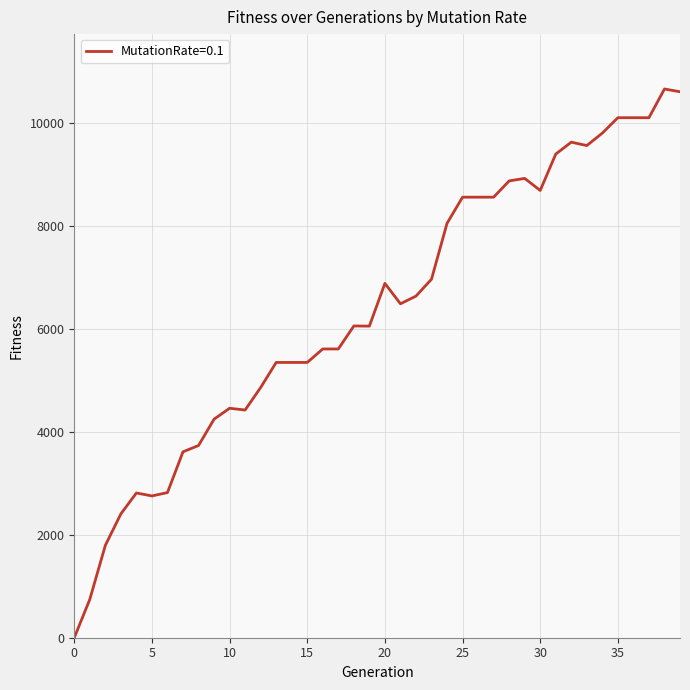

What is the difference between the maximum and minimum values?

10661